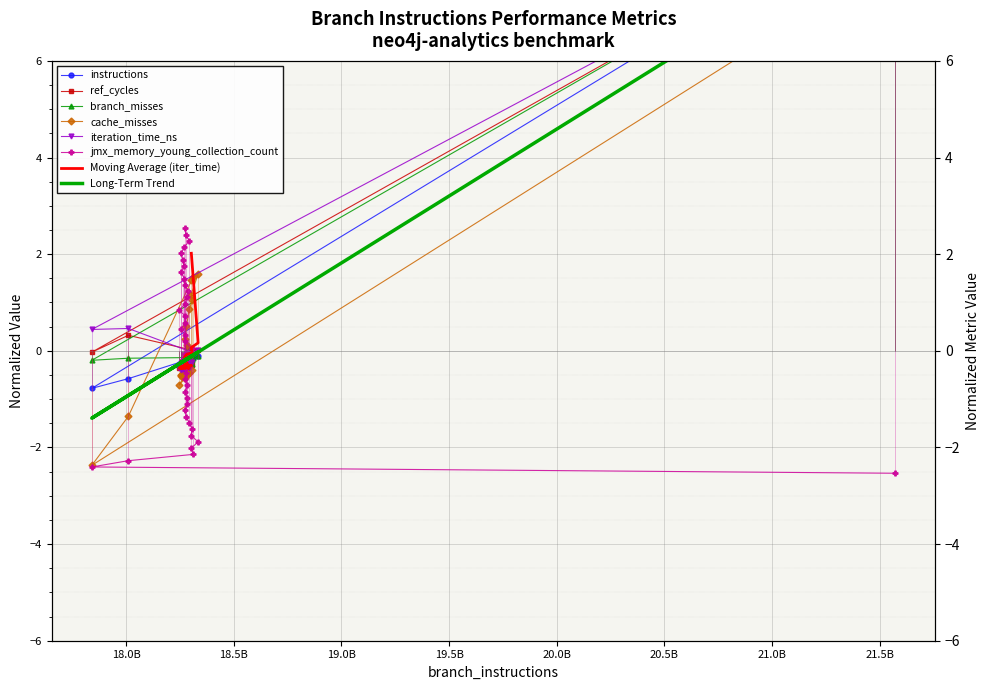

In cache_misses, how many points are higher than both neighbors (excluding endpoints)?

8